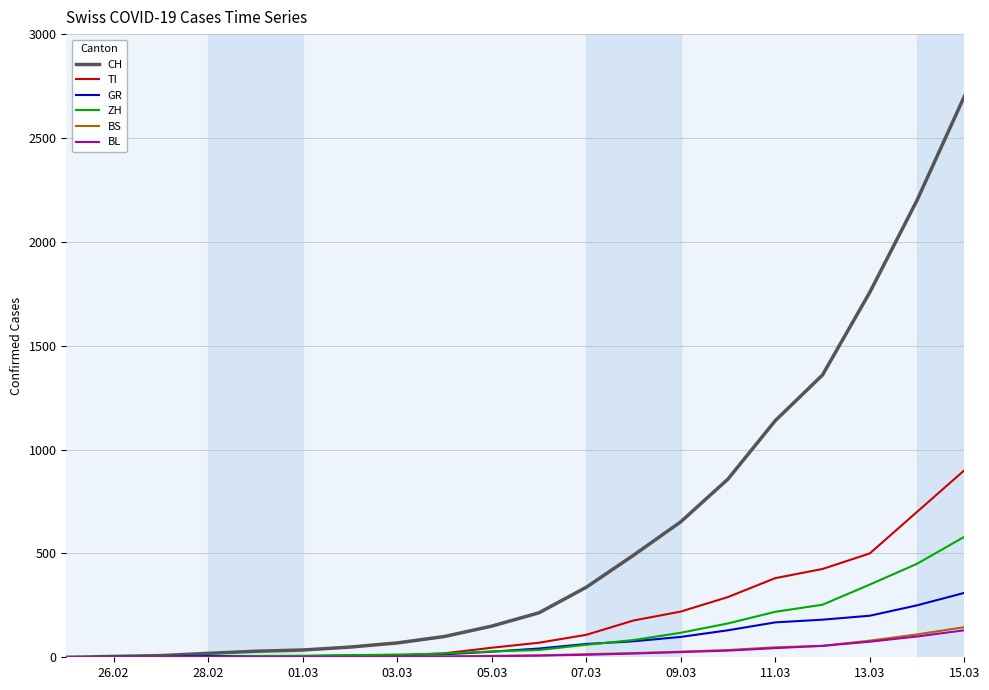

What are all the series names shown in the legend?

CH, TI, GR, ZH, BS, BL